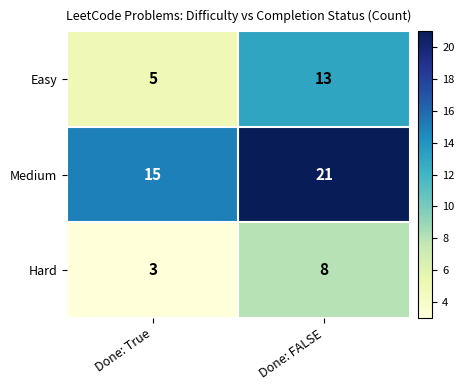

At which category is the sum across all series the highest?

Done: FALSE